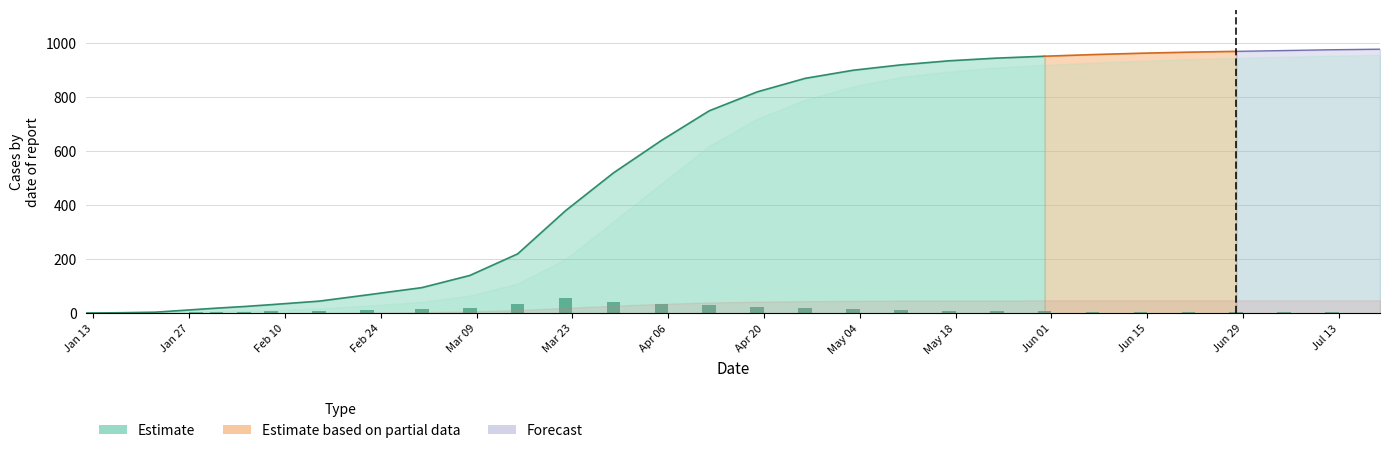

True or false: the data shows 3 at Mar 09.

False